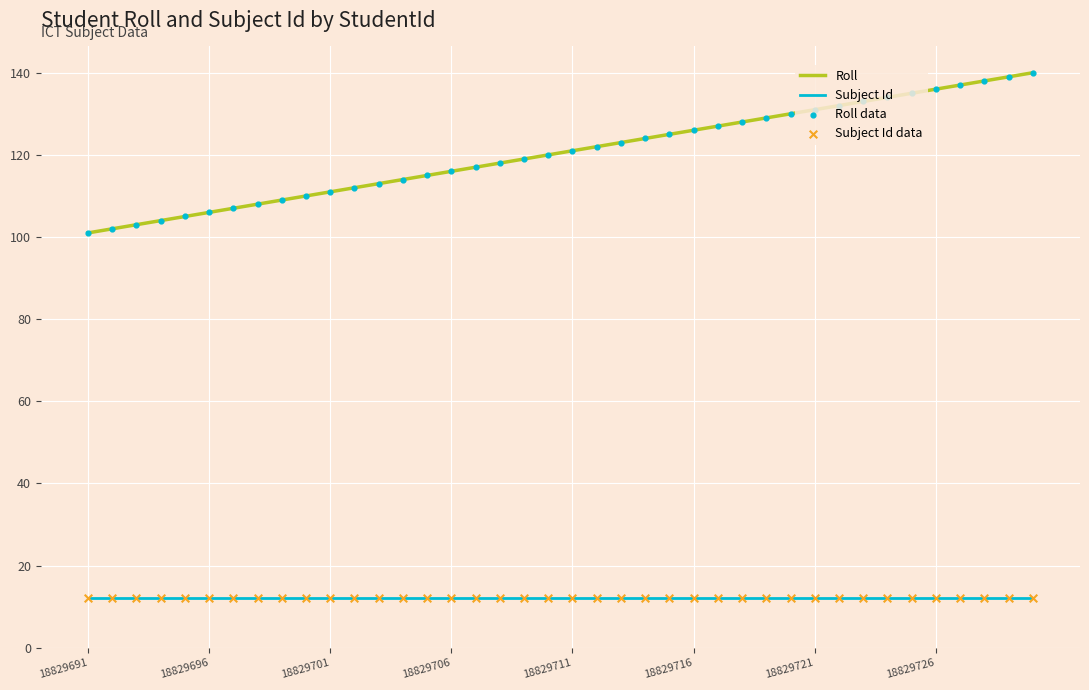

Which series has the largest total across all categories?

Roll